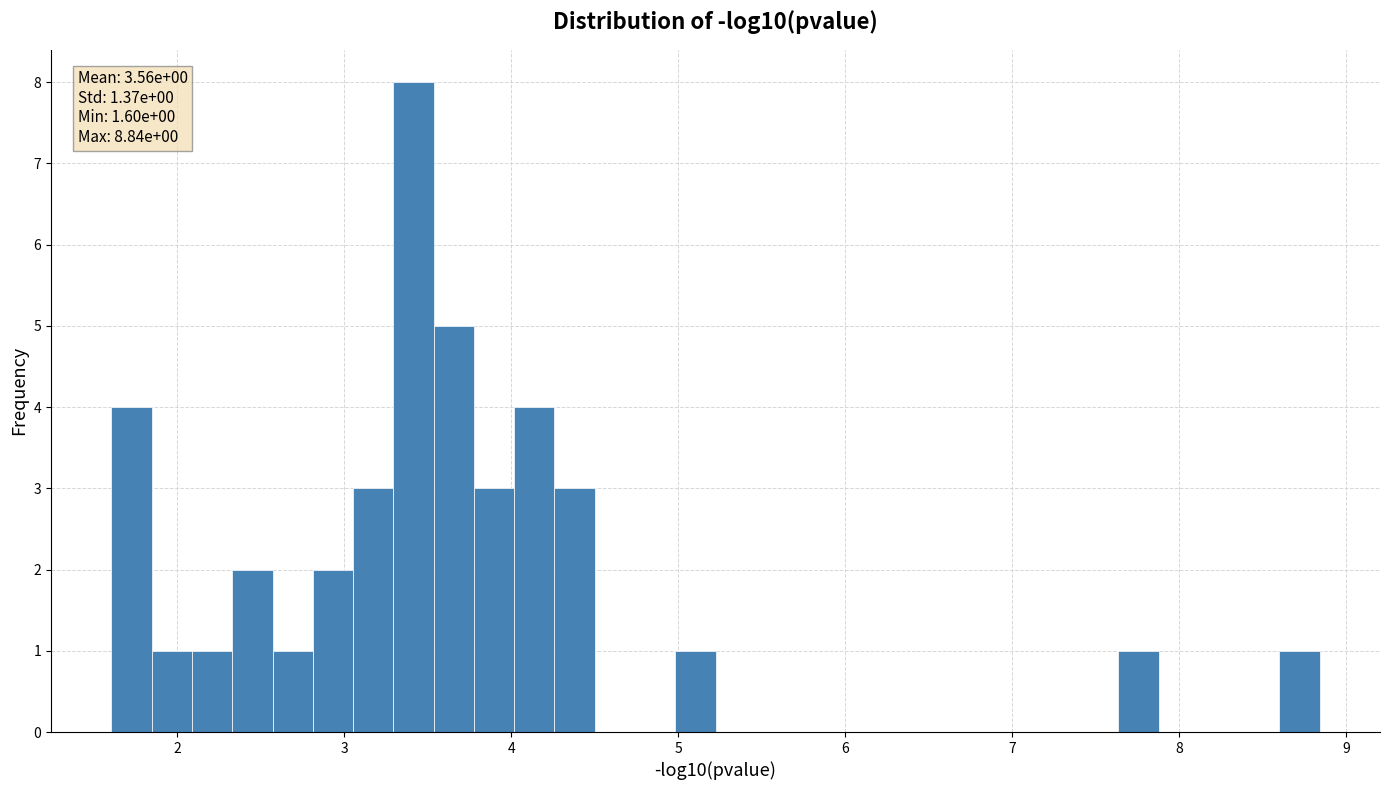

Around what value on the x-axis is the tallest bar? Give the approximate position of its centre, as read against the axis.

3.4